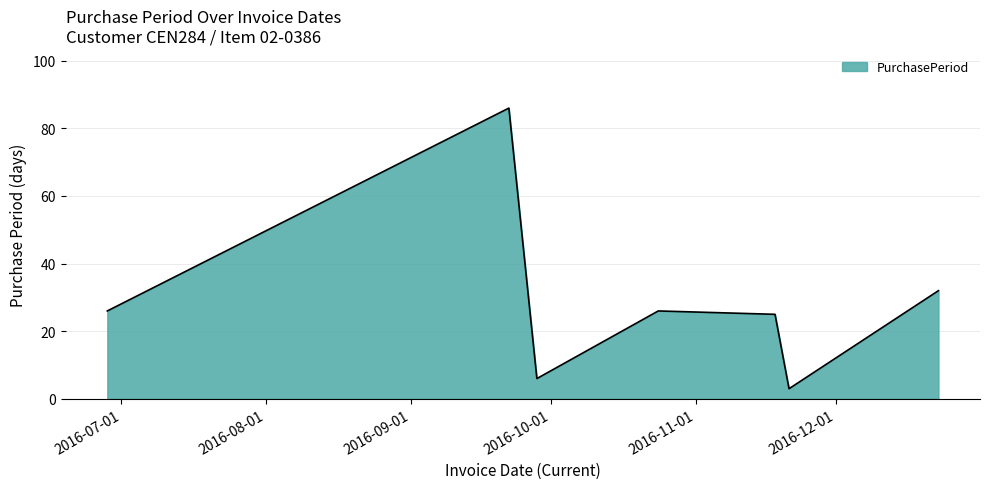

Count the number of categories in the chart.

7